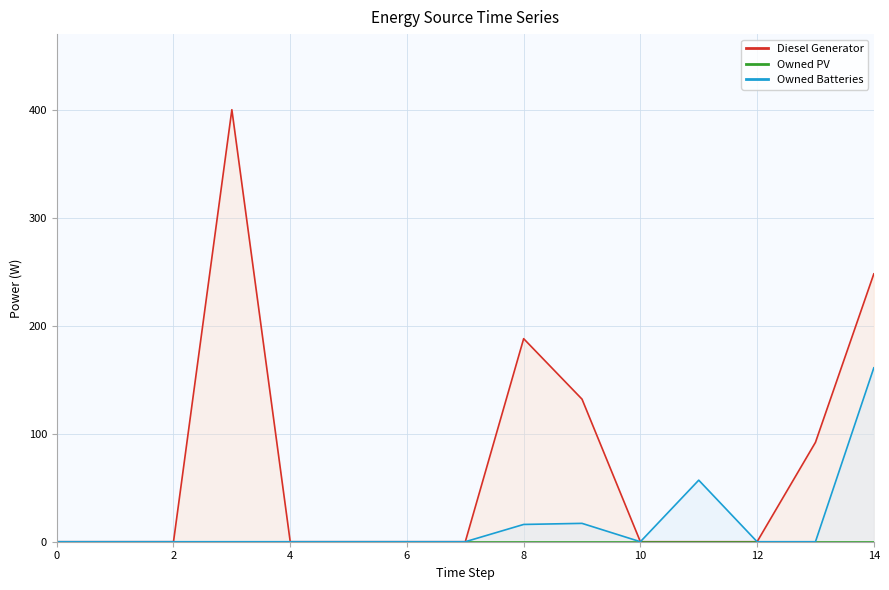

What is the approximate value of Owned Batteries at 8, to the nearest 5?

15